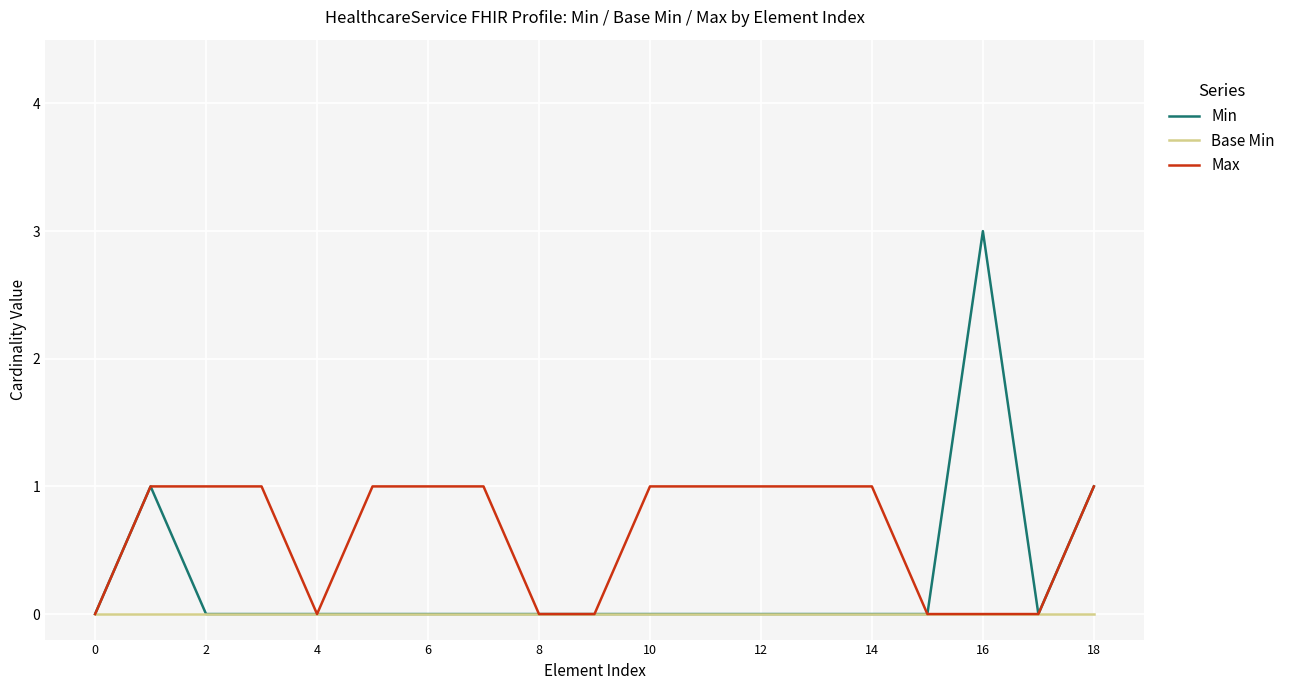

Reading left to right, transcribe all the data shown in this chart.

Min: 0	1	0	0	0	0	0	0	0	0	0	0	0	0	0	0	3	0	1
Base Min: 0	0	0	0	0	0	0	0	0	0	0	0	0	0	0	0	0	0	0
Max: 0	1	1	1	0	1	1	1	0	0	1	1	1	1	1	0	0	0	1